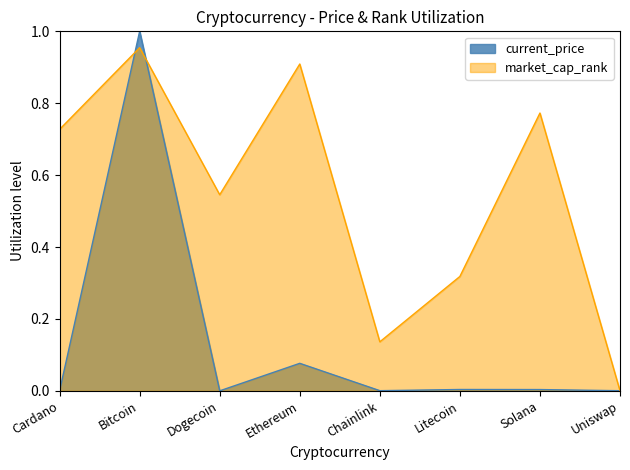

How many positive values does the market_cap_rank series have?

7